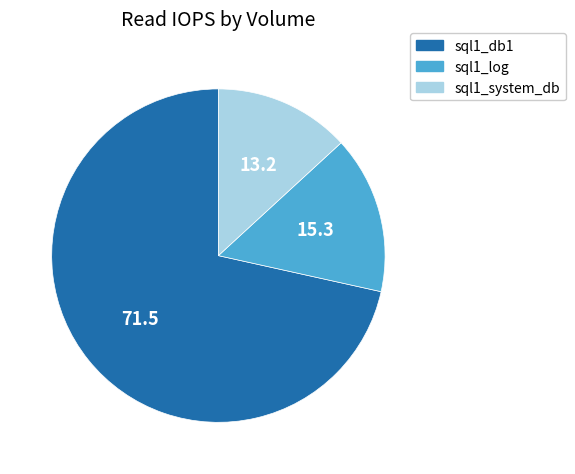

Combined, do sql1_db1 and sql1_system_db account for over 50%?

Yes